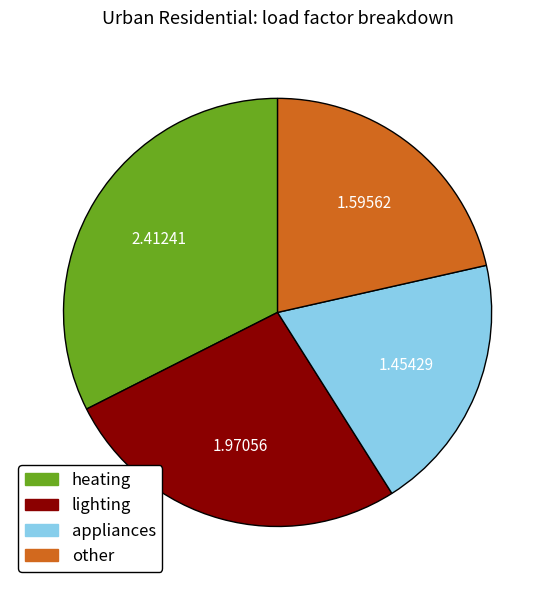

Rank the categories by value from highest to lowest.

heating, lighting, other, appliances